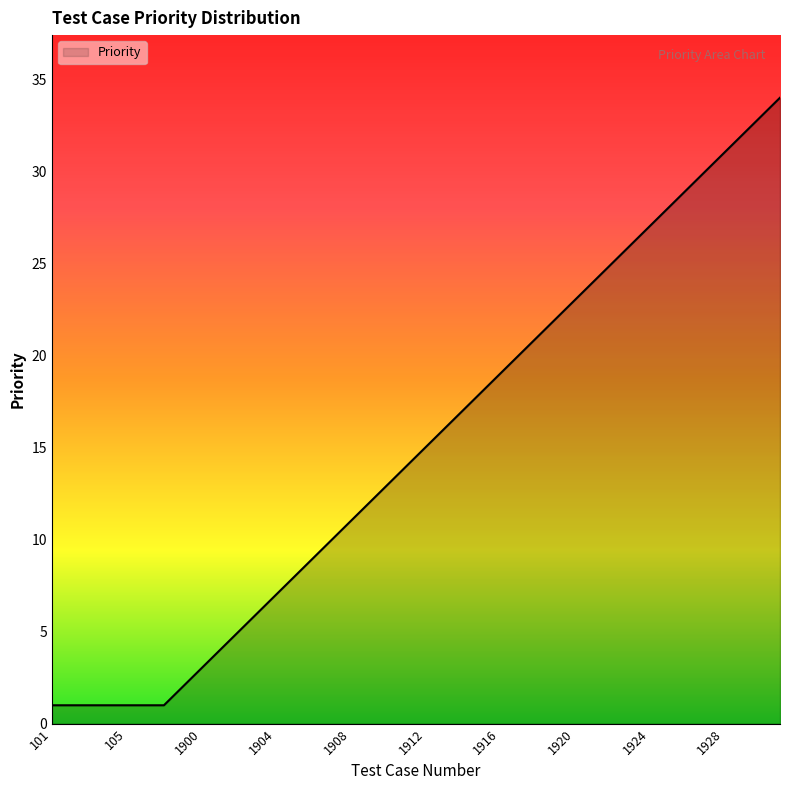

What is the difference between the maximum and minimum values?

33